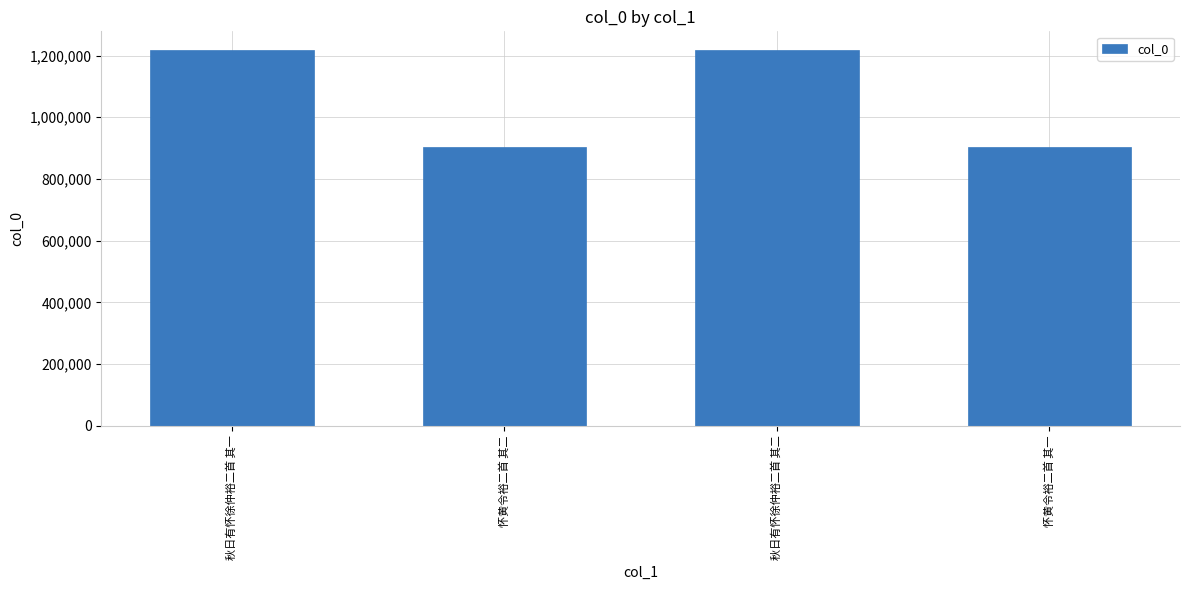

Are the bars grouped side by side (vs. stacked)?

No